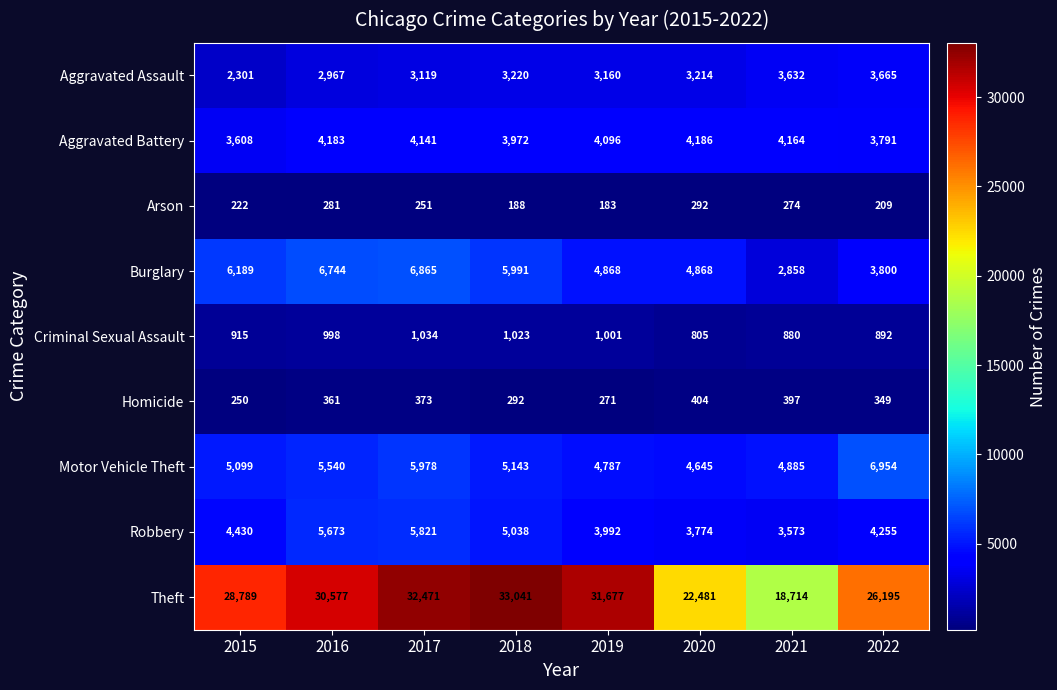

The value of Homicide at 2021 is 397. True or false?

True